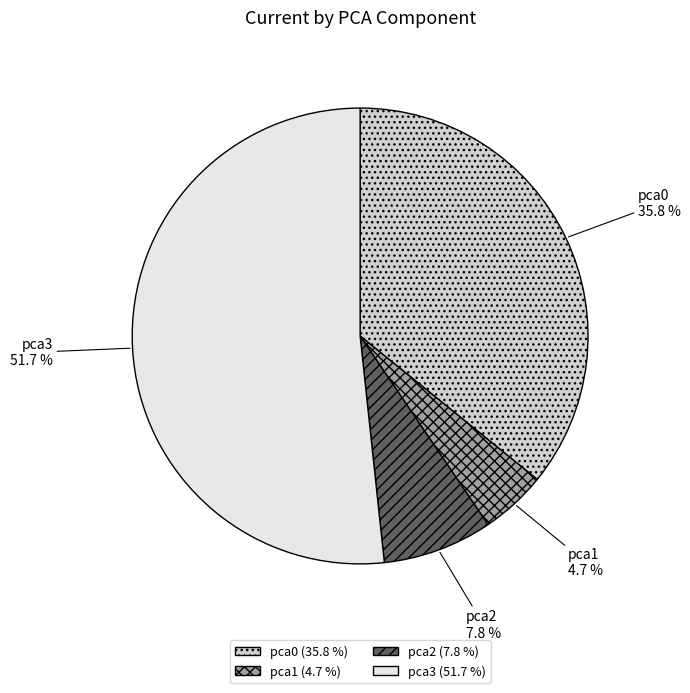

Which category has the biggest portion of the pie?

pca3